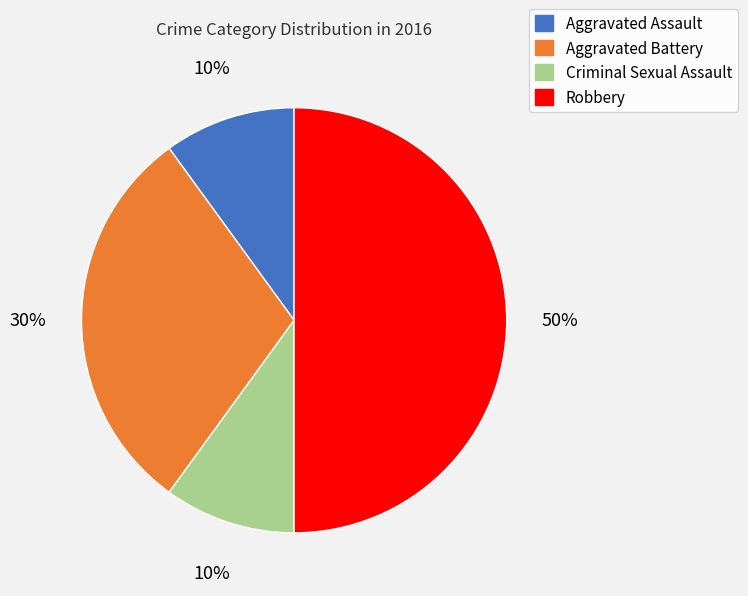

To the nearest percent, what is the difference between the largest and smallest slice percentages?

40%